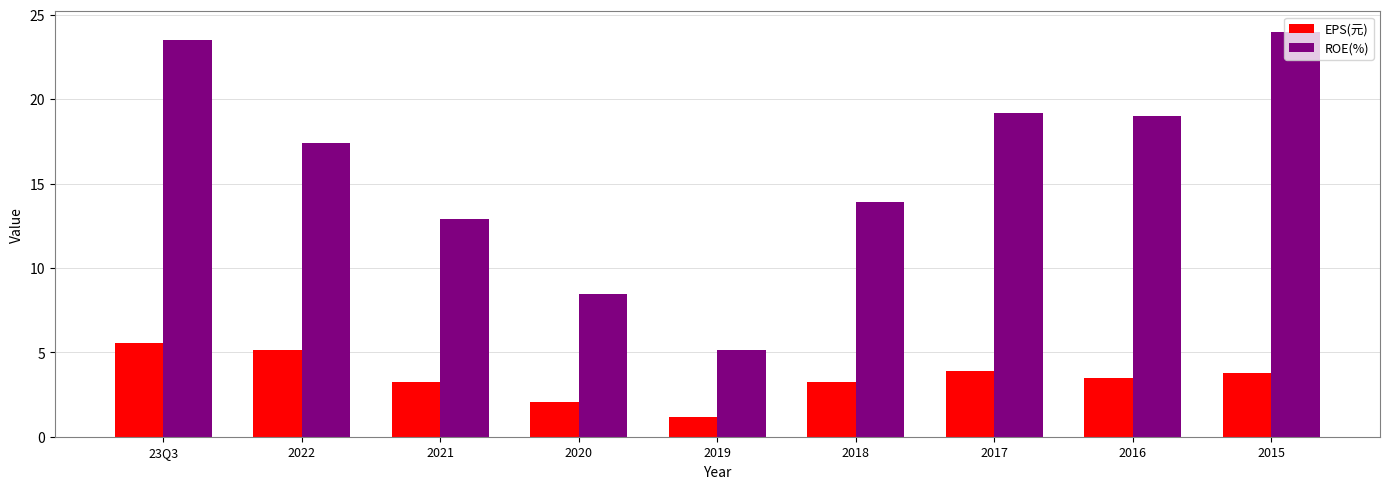

Are the bars horizontal?

No